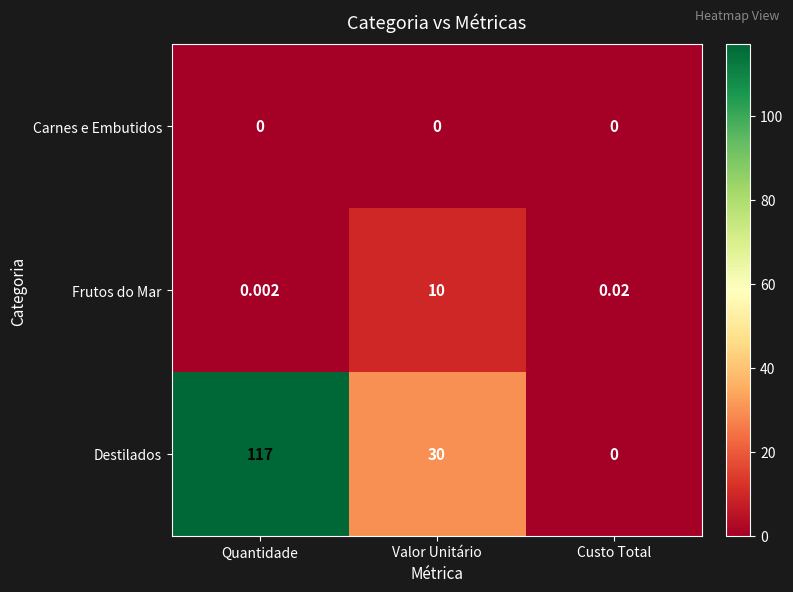

At which category is the sum across all series the highest?

Quantidade